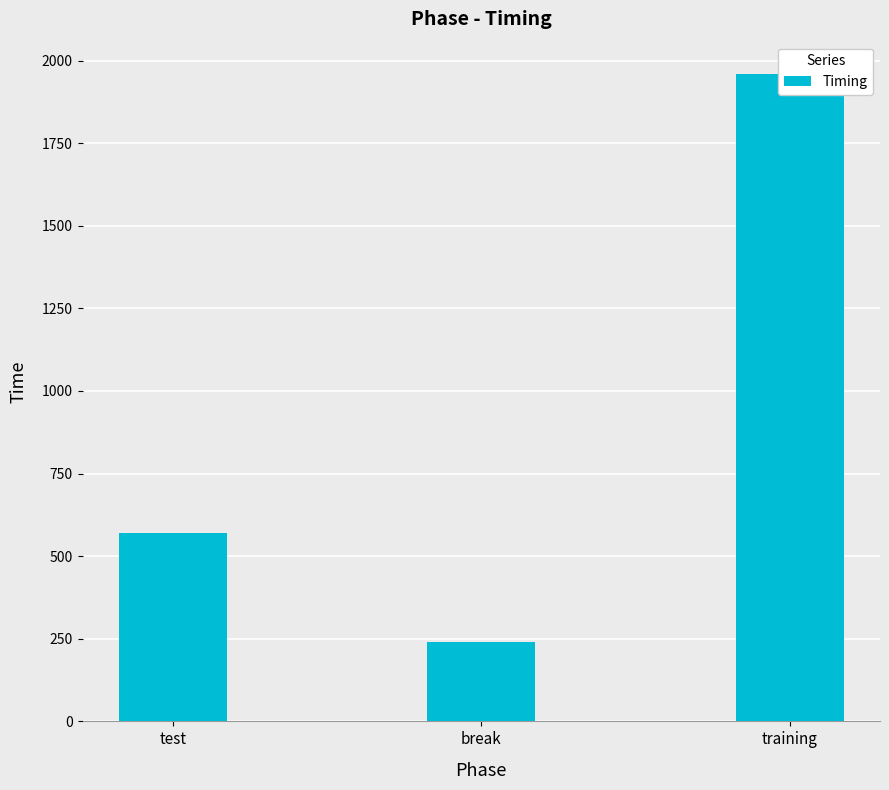

Are the bars grouped side by side (vs. stacked)?

No